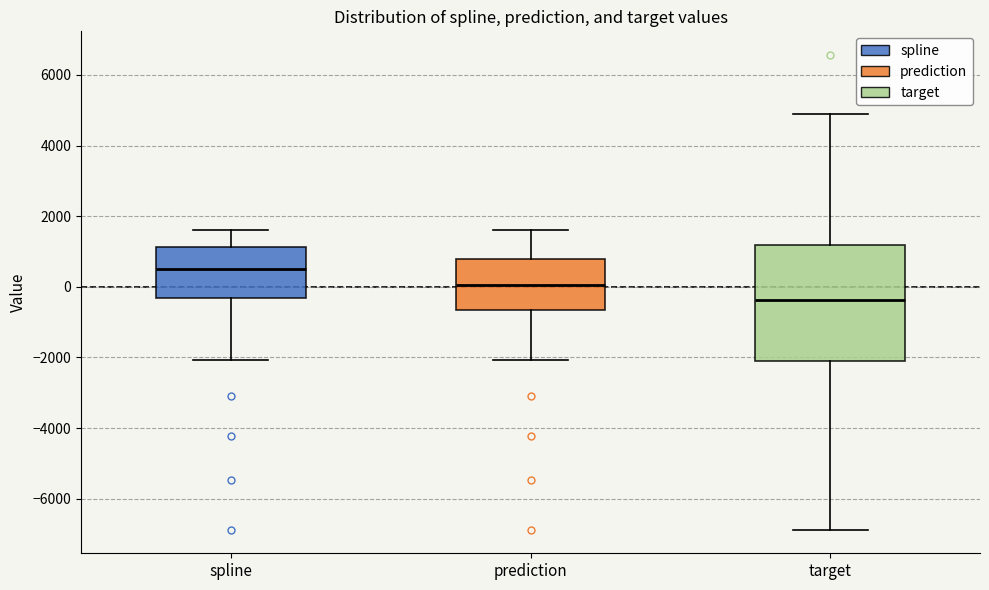

Reading left to right, transcribe this box plot: for each box, give where its median line is, the range the box spans, and where its two whiskers end, as read against the y-axis. The values are not printed on the chart, so give them approximately, as read against the axis.

spline: median 600, box -400 to 1200, whiskers -2000 to 1600
prediction: median 0, box -600 to 800, whiskers -2000 to 1600
target: median -400, box -2200 to 1200, whiskers -6800 to 4800